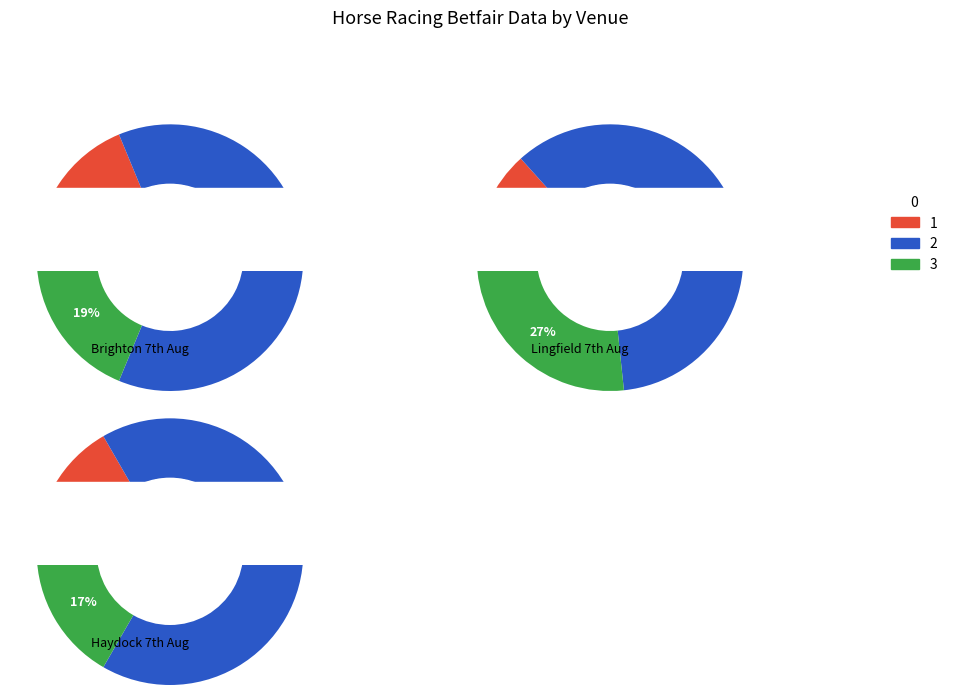

What is the difference between the highest and lowest values at win_counts?

10